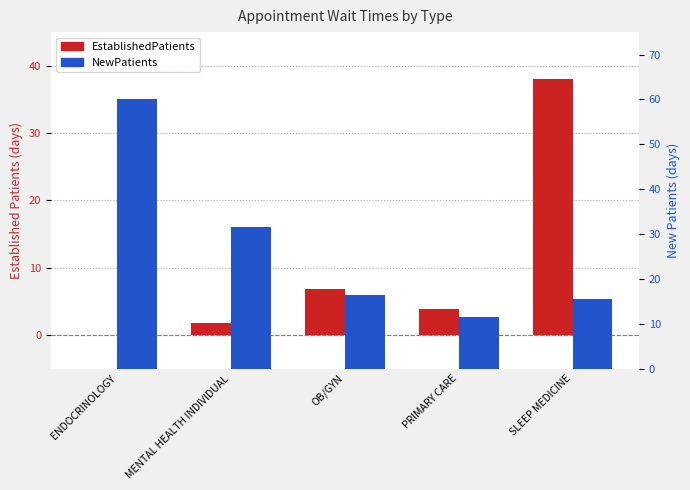

Which series changed the most between ENDOCRINOLOGY and MENTAL HEALTH INDIVIDUAL?

NewPatients